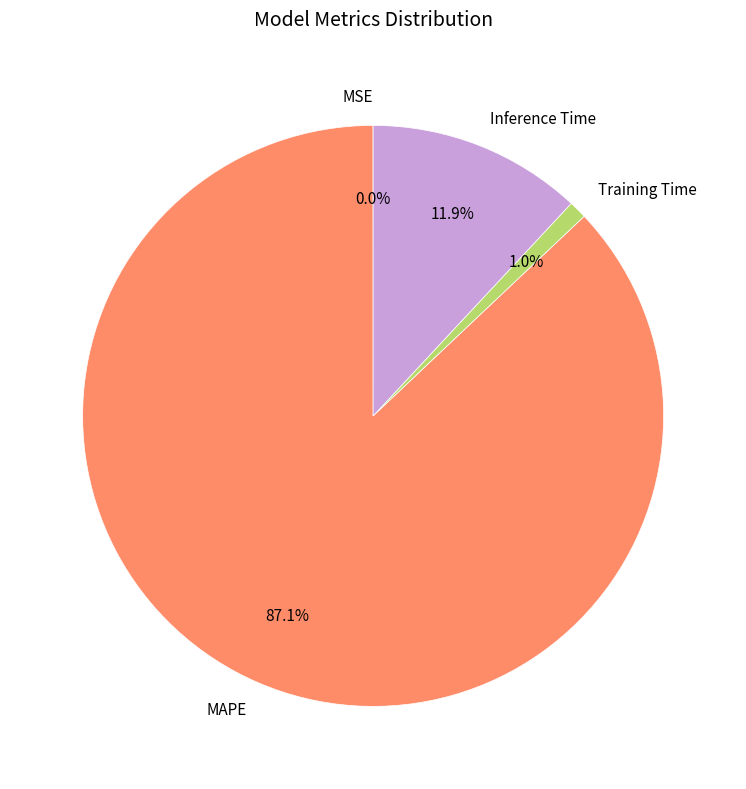

Combined, what portion of the pie is Training Time and MAPE?

88.1%